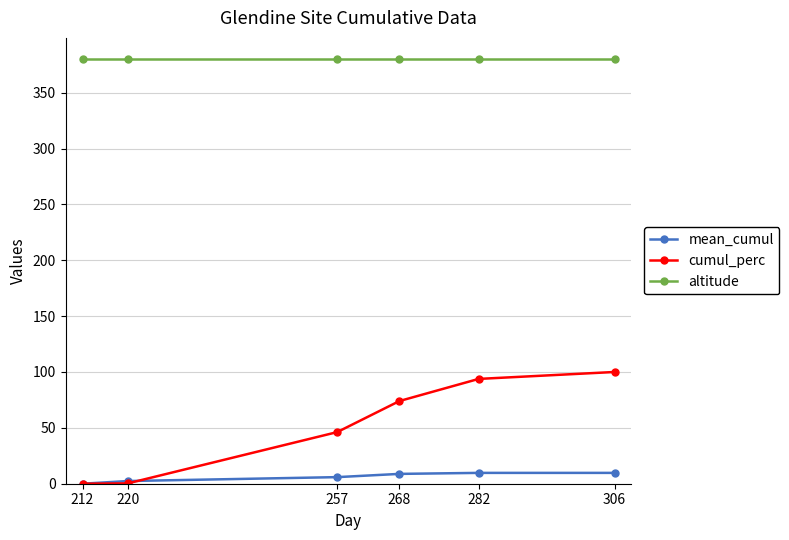

What is the difference between the highest and lowest values at 306?

370.3